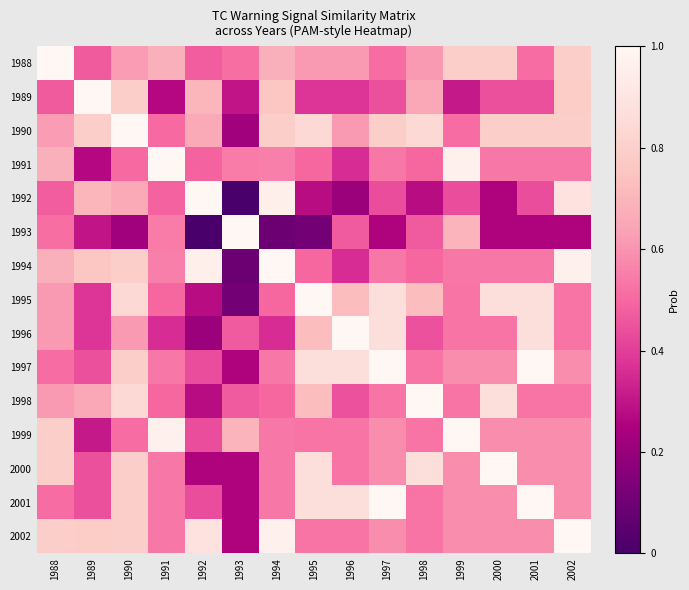

Reading left to right, transcribe all the data shown in this chart.

1988: 1988=1.0	1989=0.5	1990=0.6	1991=0.7	1992=0.5	1993=0.5	1994=0.7	1995=0.6	1996=0.6	1997=0.5	1998=0.6	1999=0.8	2000=0.8	2001=0.5	2002=0.8
1989: 1988=0.5	1989=1.0	1990=0.8	1991=0.3	1992=0.7	1993=0.3	1994=0.8	1995=0.4	1996=0.4	1997=0.4	1998=0.7	1999=0.3	2000=0.4	2001=0.4	2002=0.8
1990: 1988=0.6	1989=0.8	1990=1.0	1991=0.5	1992=0.7	1993=0.2	1994=0.8	1995=0.8	1996=0.6	1997=0.8	1998=0.8	1999=0.5	2000=0.8	2001=0.8	2002=0.8
1991: 1988=0.7	1989=0.3	1990=0.5	1991=1.0	1992=0.5	1993=0.5	1994=0.6	1995=0.5	1996=0.4	1997=0.5	1998=0.5	1999=1.0	2000=0.5	2001=0.5	2002=0.5
1992: 1988=0.5	1989=0.7	1990=0.7	1991=0.5	1992=1.0	1993=0.0	1994=1.0	1995=0.3	1996=0.2	1997=0.4	1998=0.3	1999=0.4	2000=0.3	2001=0.4	2002=0.9
1993: 1988=0.5	1989=0.3	1990=0.2	1991=0.5	1992=0.0	1993=1.0	1994=0.1	1995=0.1	1996=0.5	1997=0.3	1998=0.5	1999=0.7	2000=0.3	2001=0.3	2002=0.3
1994: 1988=0.7	1989=0.8	1990=0.8	1991=0.6	1992=1.0	1993=0.1	1994=1.0	1995=0.5	1996=0.4	1997=0.5	1998=0.5	1999=0.5	2000=0.5	2001=0.5	2002=1.0
1995: 1988=0.6	1989=0.4	1990=0.8	1991=0.5	1992=0.3	1993=0.1	1994=0.5	1995=1.0	1996=0.7	1997=0.9	1998=0.7	1999=0.5	2000=0.9	2001=0.9	2002=0.5
1996: 1988=0.6	1989=0.4	1990=0.6	1991=0.4	1992=0.2	1993=0.5	1994=0.4	1995=0.7	1996=1.0	1997=0.9	1998=0.4	1999=0.5	2000=0.5	2001=0.9	2002=0.5
1997: 1988=0.5	1989=0.4	1990=0.8	1991=0.5	1992=0.4	1993=0.3	1994=0.5	1995=0.9	1996=0.9	1997=1.0	1998=0.5	1999=0.6	2000=0.6	2001=1.0	2002=0.6
1998: 1988=0.6	1989=0.7	1990=0.8	1991=0.5	1992=0.3	1993=0.5	1994=0.5	1995=0.7	1996=0.4	1997=0.5	1998=1.0	1999=0.5	2000=0.9	2001=0.5	2002=0.5
1999: 1988=0.8	1989=0.3	1990=0.5	1991=1.0	1992=0.4	1993=0.7	1994=0.5	1995=0.5	1996=0.5	1997=0.6	1998=0.5	1999=1.0	2000=0.6	2001=0.6	2002=0.6
2000: 1988=0.8	1989=0.4	1990=0.8	1991=0.5	1992=0.3	1993=0.3	1994=0.5	1995=0.9	1996=0.5	1997=0.6	1998=0.9	1999=0.6	2000=1.0	2001=0.6	2002=0.6
2001: 1988=0.5	1989=0.4	1990=0.8	1991=0.5	1992=0.4	1993=0.3	1994=0.5	1995=0.9	1996=0.9	1997=1.0	1998=0.5	1999=0.6	2000=0.6	2001=1.0	2002=0.6
2002: 1988=0.8	1989=0.8	1990=0.8	1991=0.5	1992=0.9	1993=0.3	1994=1.0	1995=0.5	1996=0.5	1997=0.6	1998=0.5	1999=0.6	2000=0.6	2001=0.6	2002=1.0